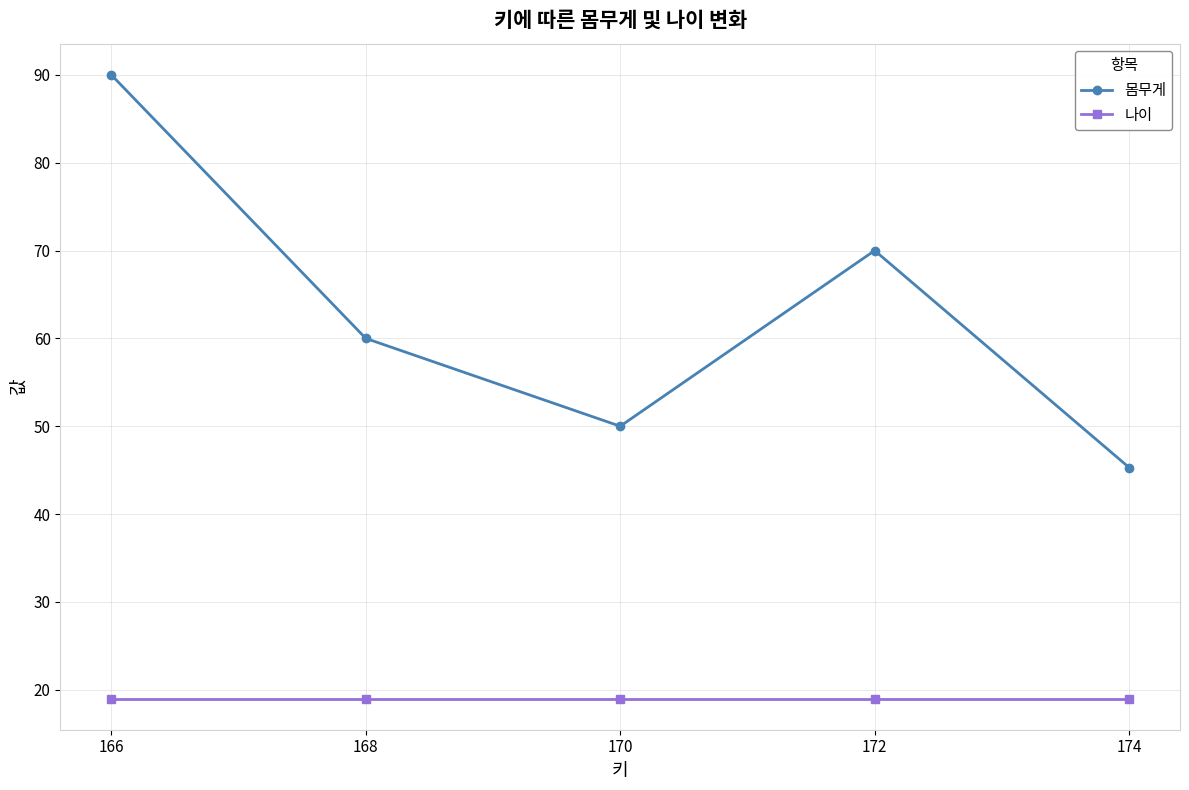

The 나이 series shows 19.0 at 174. True or false?

True